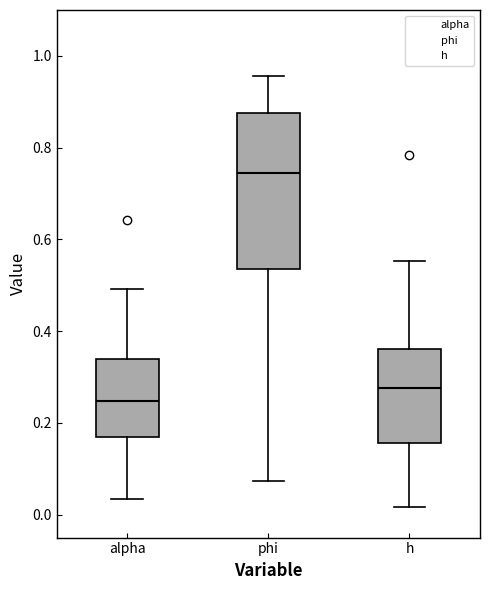

Which box is the tallest, from its lower edge to its upper edge?

phi